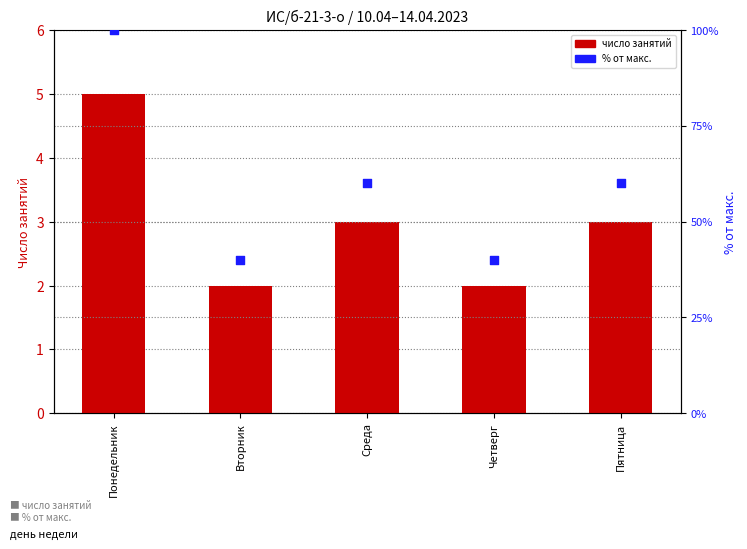

Which series reaches the minimum Y coordinate?

Число занятий